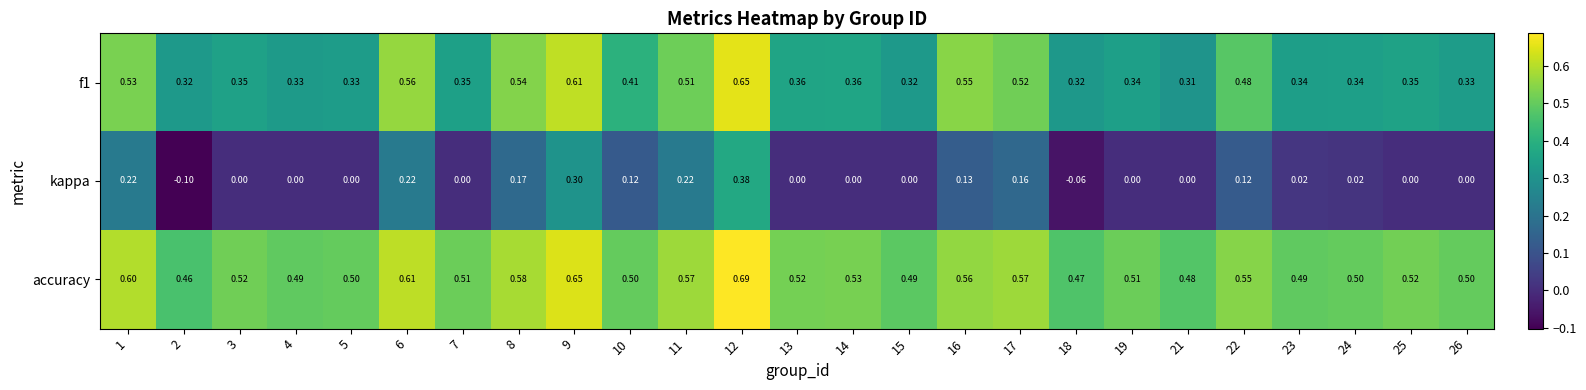

Which series has the largest range (max minus min)?

kappa